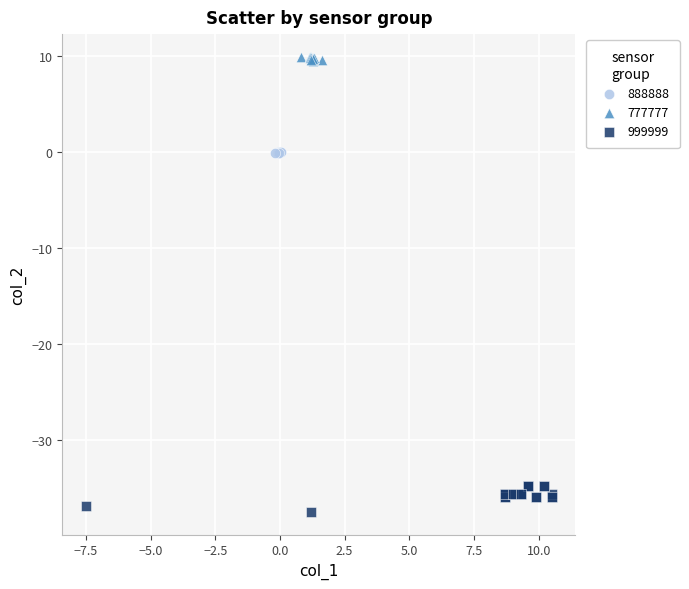

What are all the series names shown in the legend?

888888, 777777, 999999